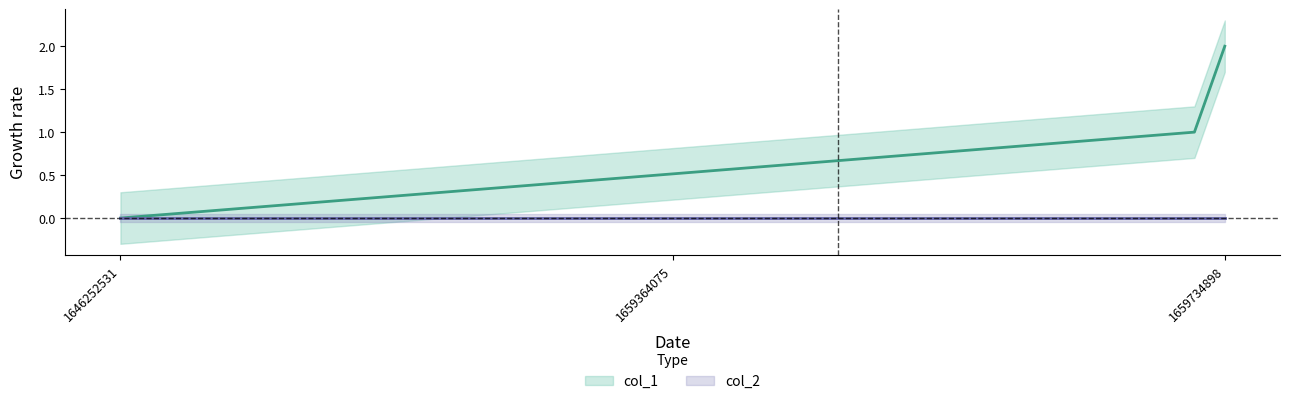

What is the greatest value displayed?

2